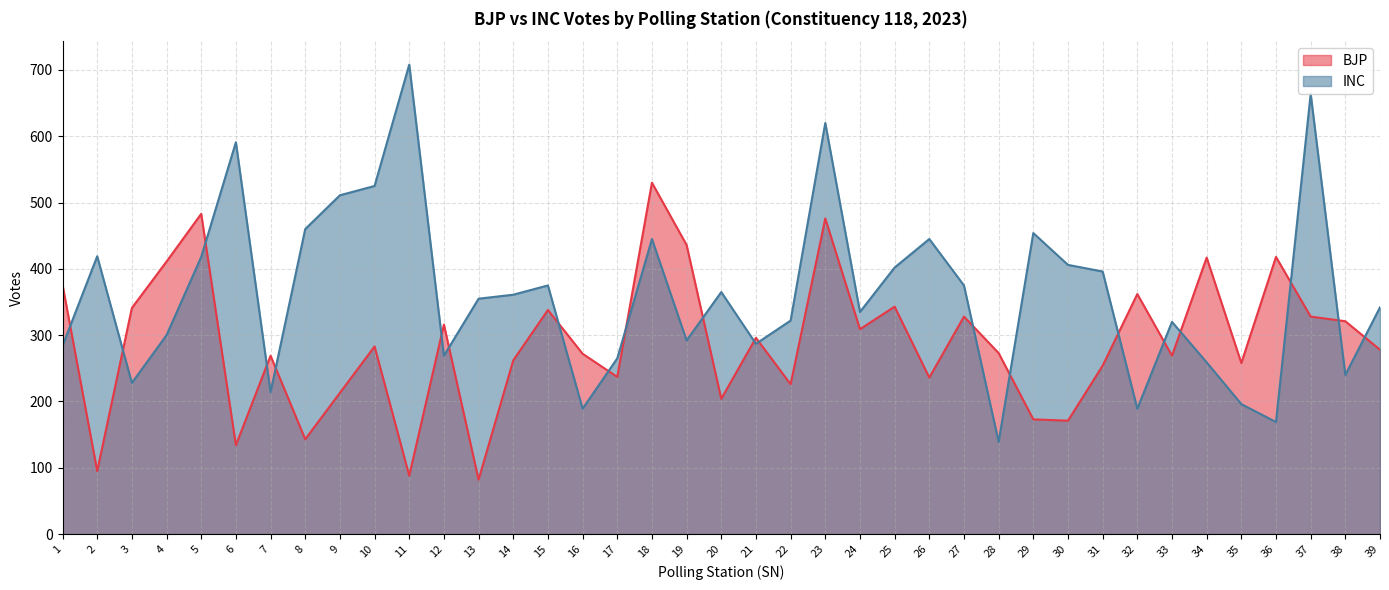

At which label does BJP first exceed 278?

1